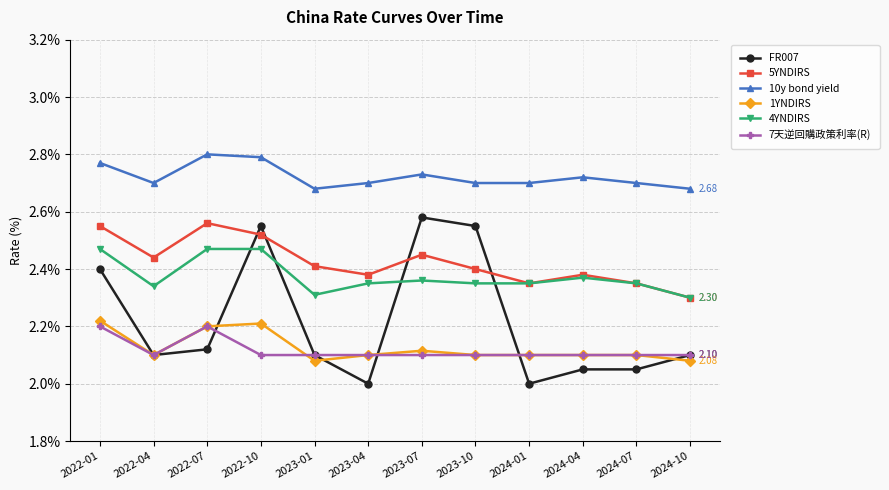

Where is the first local maximum for 7天逆回購政策利率(R)?

2022-07